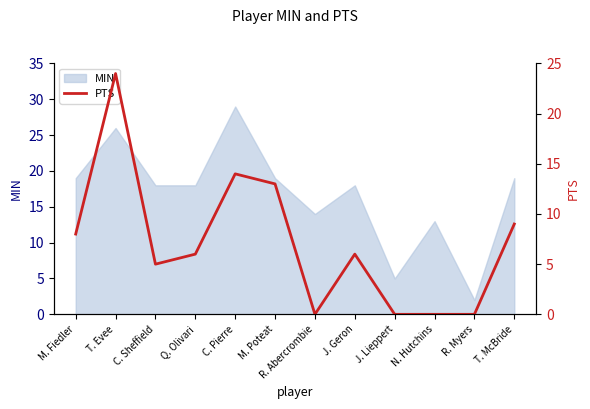

Is it true that the value at T. McBride is 9?

True